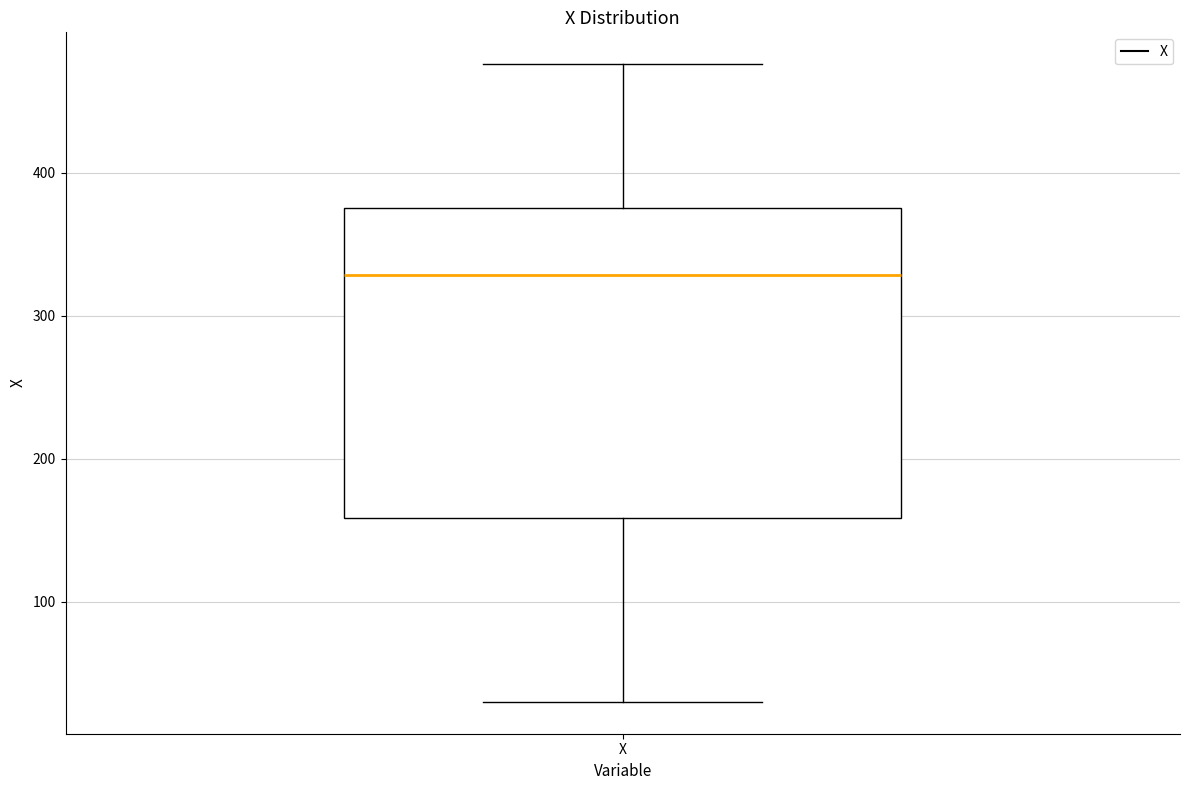

Transcribe this box plot: give where the median line is, the range the box spans, and where the two whiskers end, as read against the y-axis. The values are not printed on the chart, so give them approximately, as read against the axis.

median 330, box 160 to 380, whiskers 30 to 480